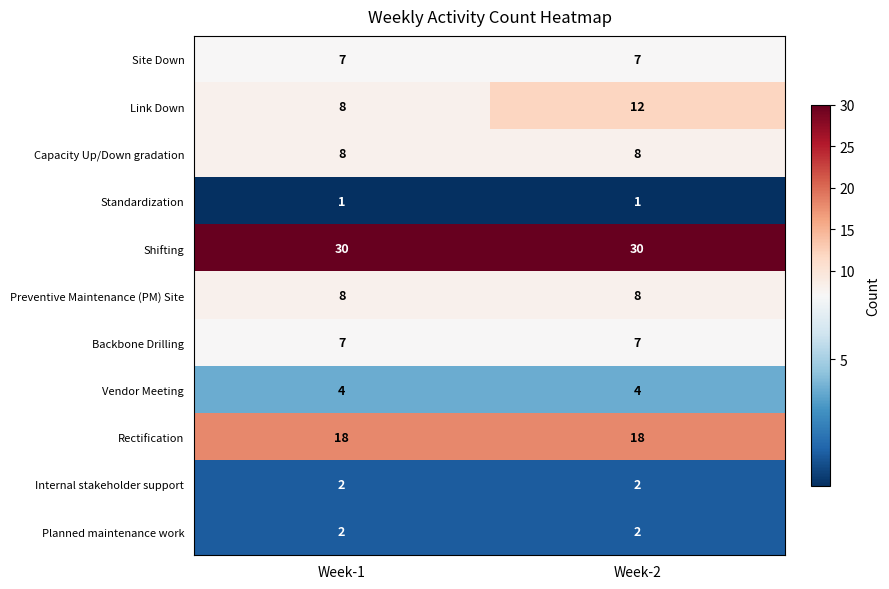

At how many categories does at least one series exceed 16?

2